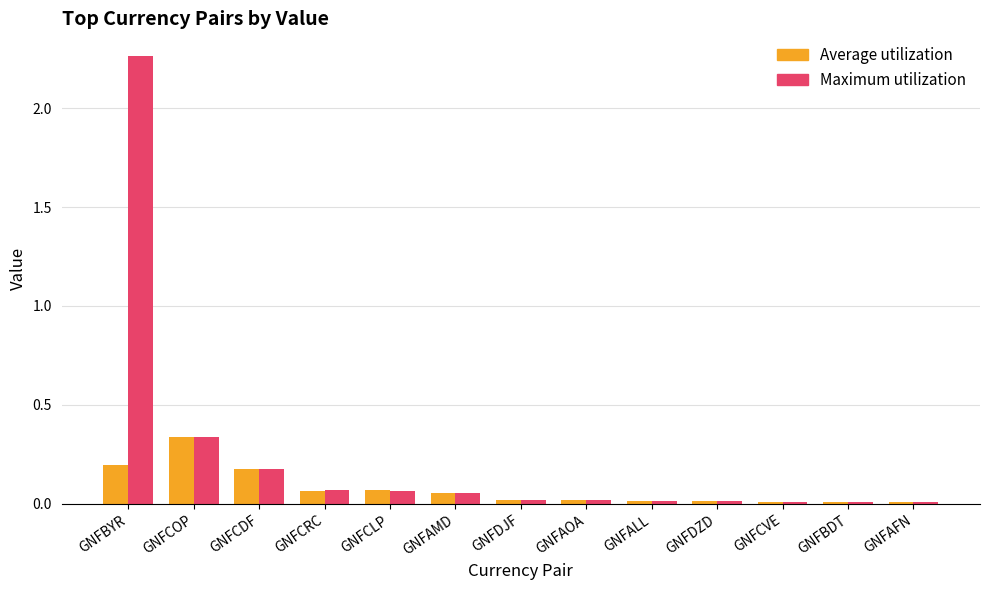

List the series in order of their peak value, highest first.

Maximum utilization, Average utilization